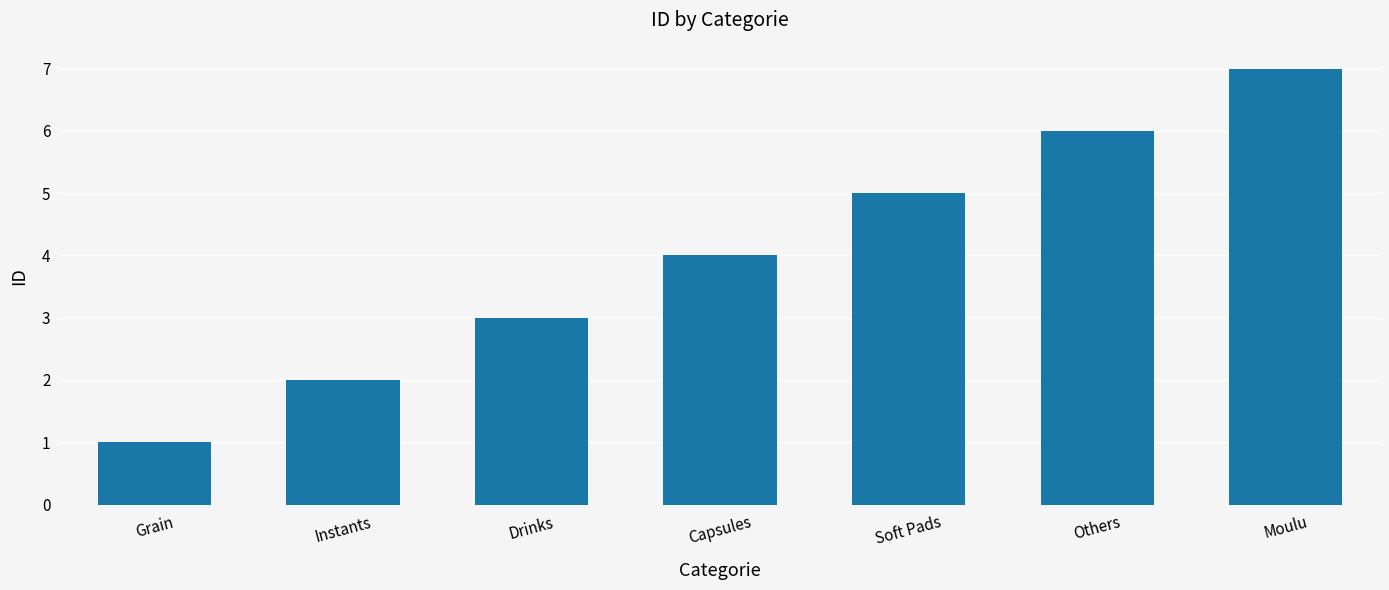

True or false: the data shows 9 at Others.

False